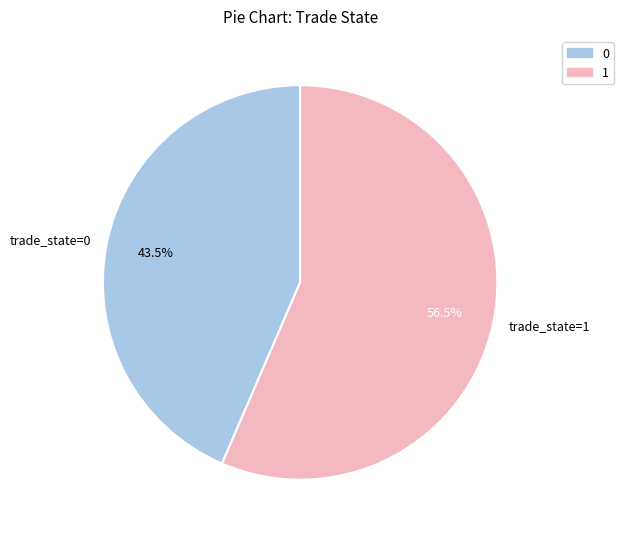

Combined, do trade_state=0 and trade_state=1 account for over 50%?

Yes